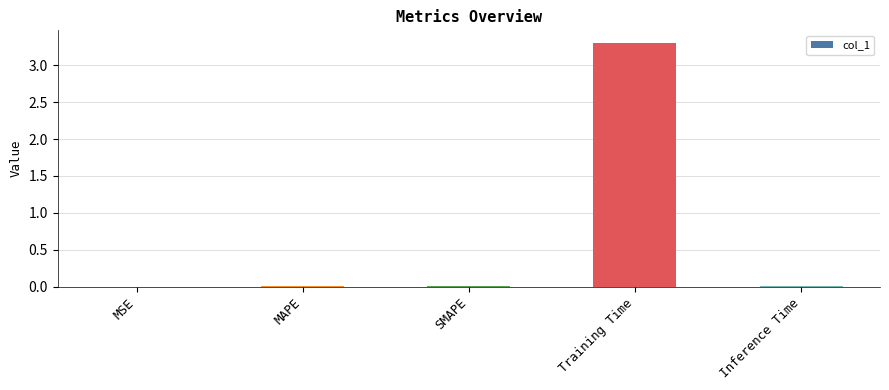

Which has a higher value, Training Time or Inference Time?

Training Time